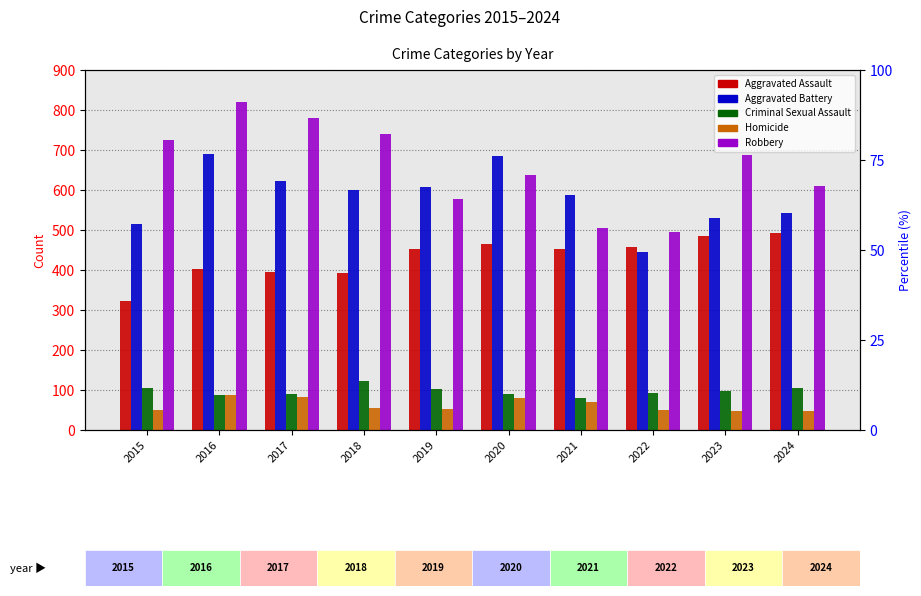

How many data points does each series have?

10